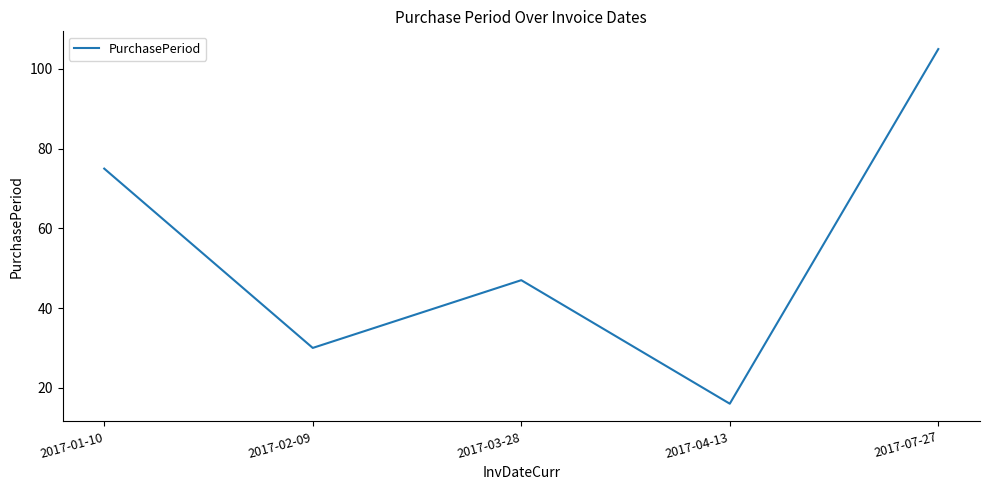

The value at 2017-02-09 is 49. True or false?

False